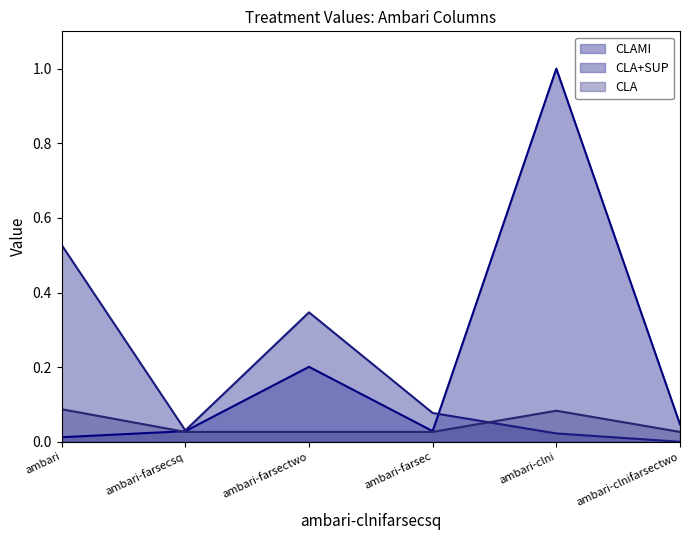

At which label does CLA reach its minimum?

ambari-farsecsq